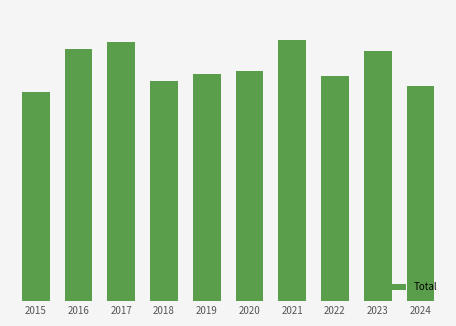

Reading left to right, transcribe all the data shown in this chart.

754	908	936	794	820	828	941	810	901	777